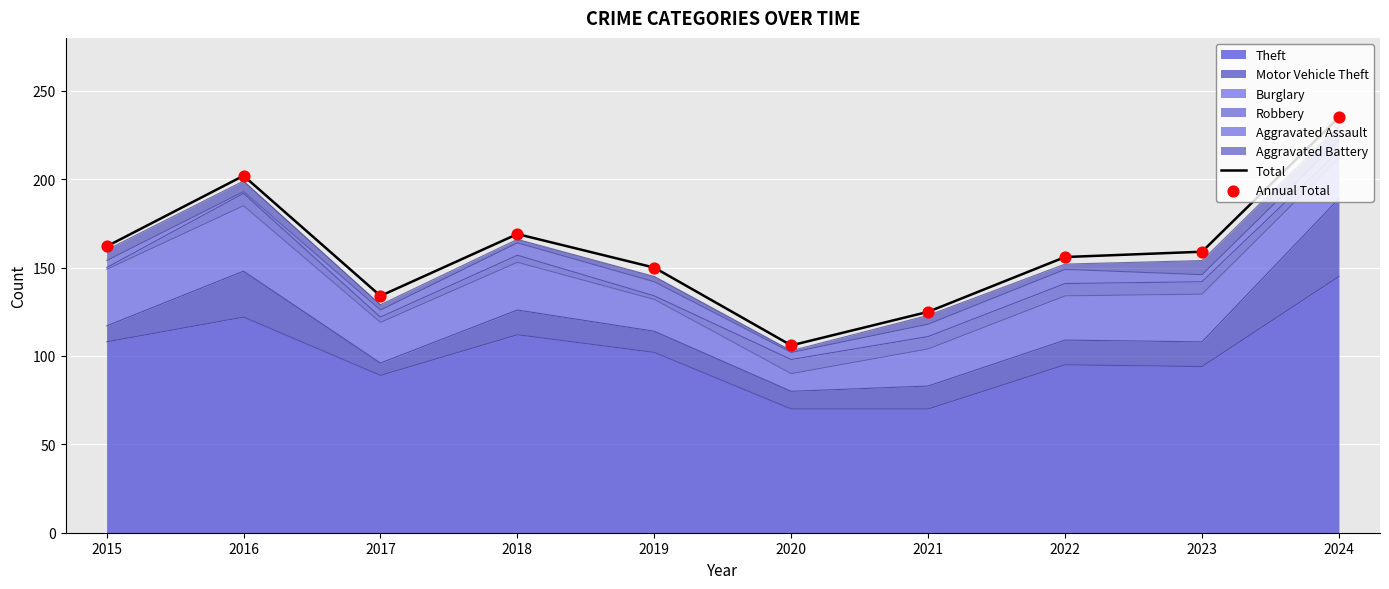

Which series has the largest total across all categories?

Total